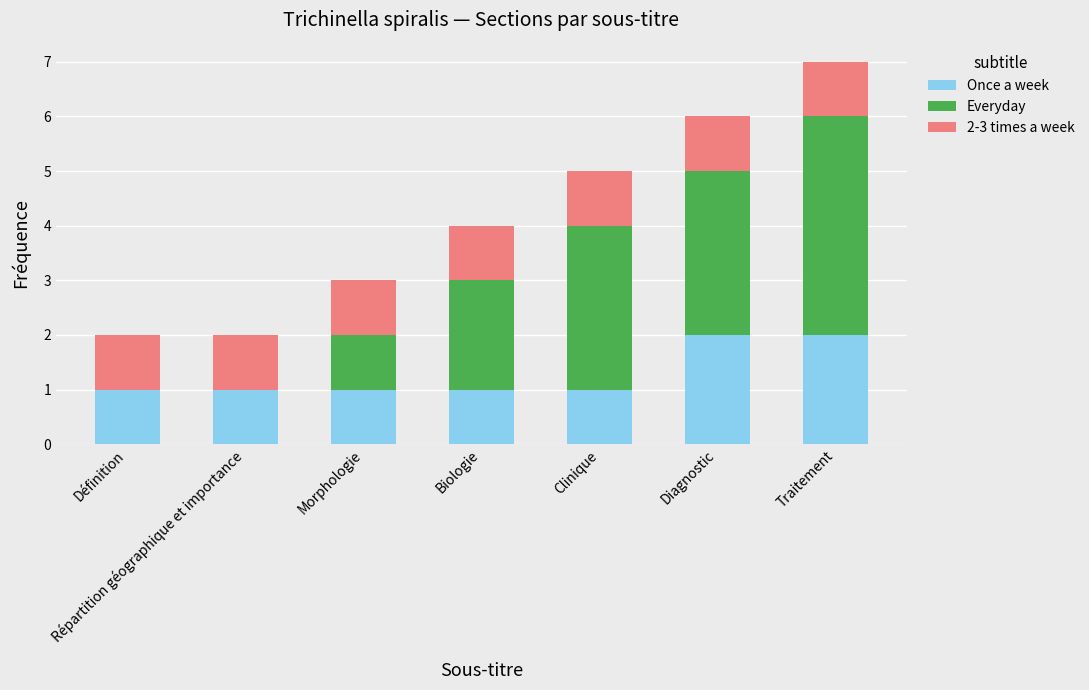

Are the bars horizontal?

No